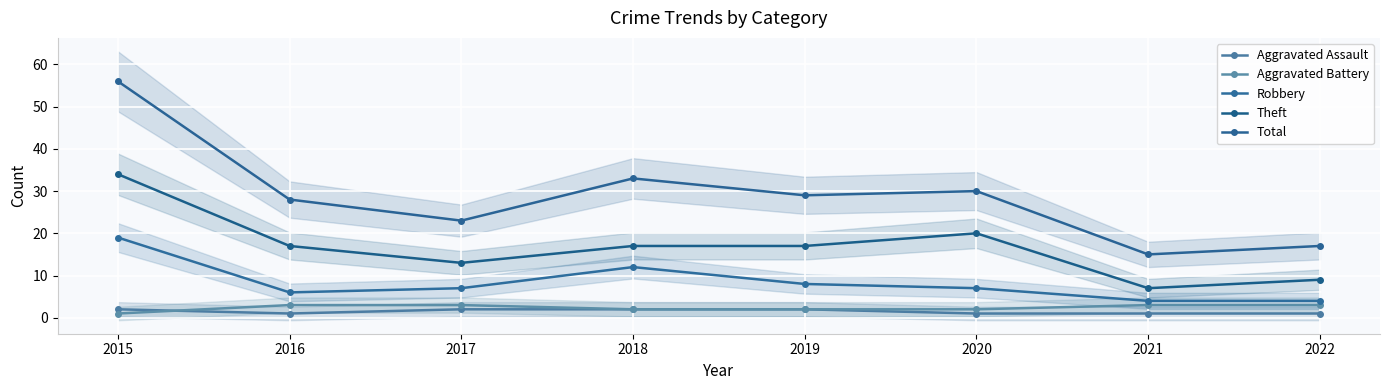

What is the spread (max minus min) of values at 2022?

16